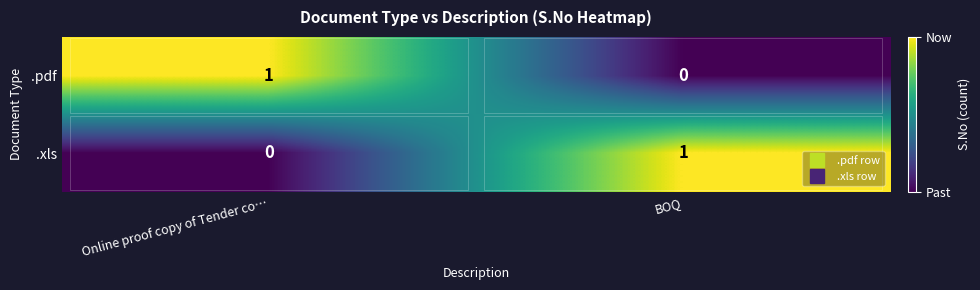

Is the value of .pdf at BOQ greater than the value of .xls at BOQ?

No